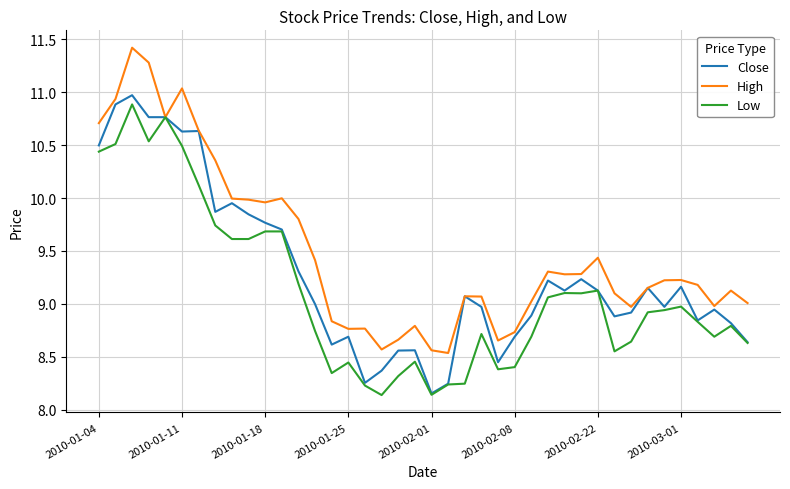

Which series has the largest total across all categories?

High